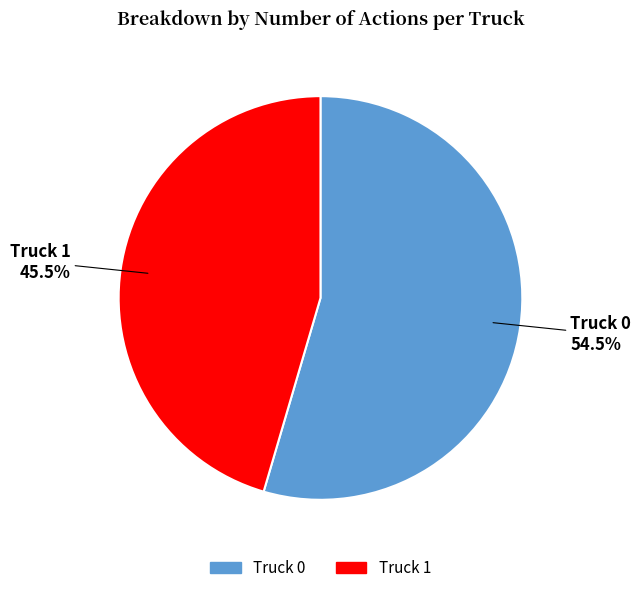

Rank the categories by value from highest to lowest.

Truck 0, Truck 1